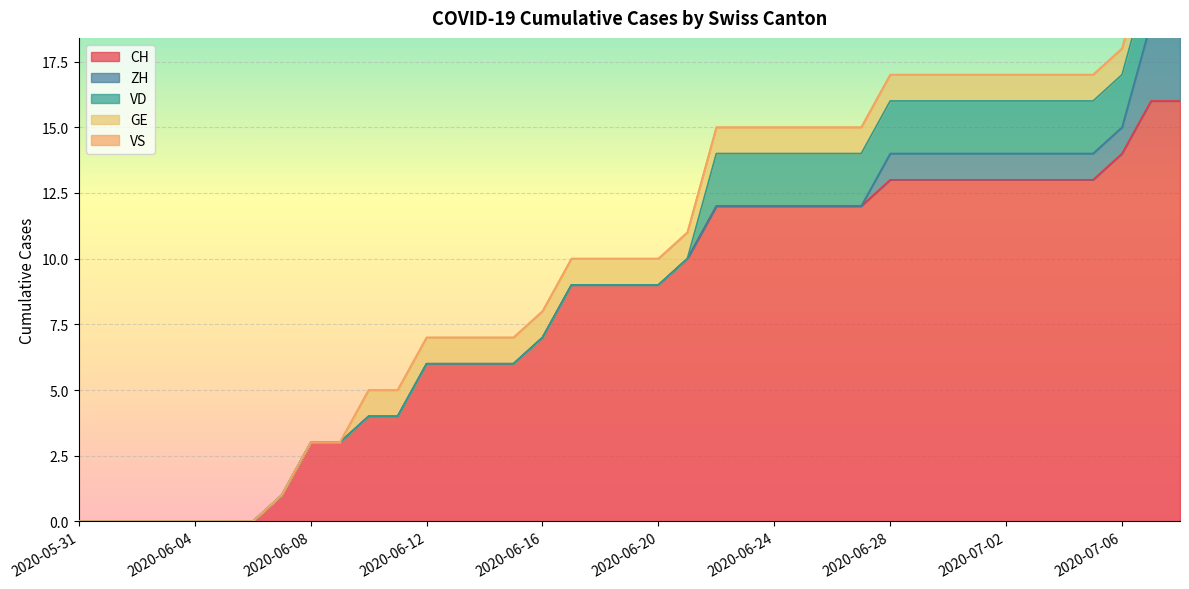

At which label does VD reach its minimum?

2020-05-31